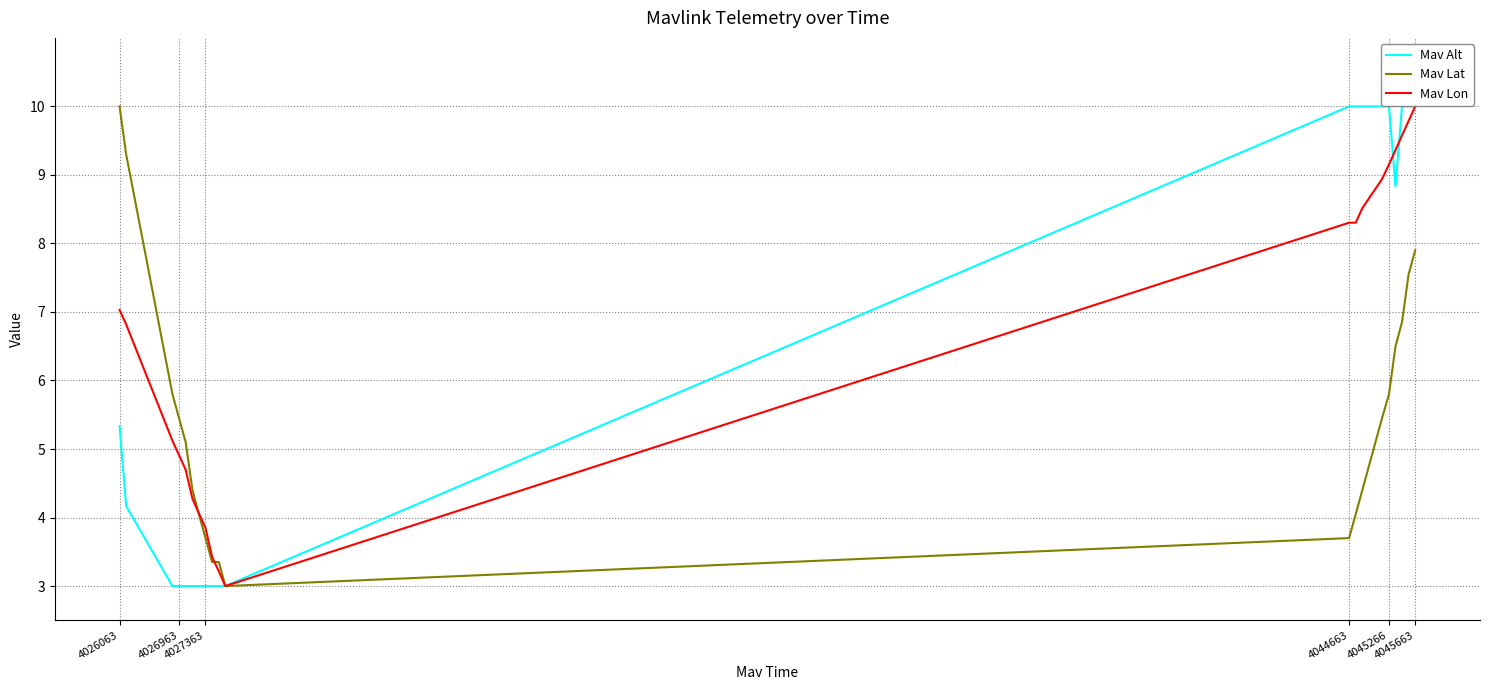

Which series has the largest total across all categories?

Mav Lon